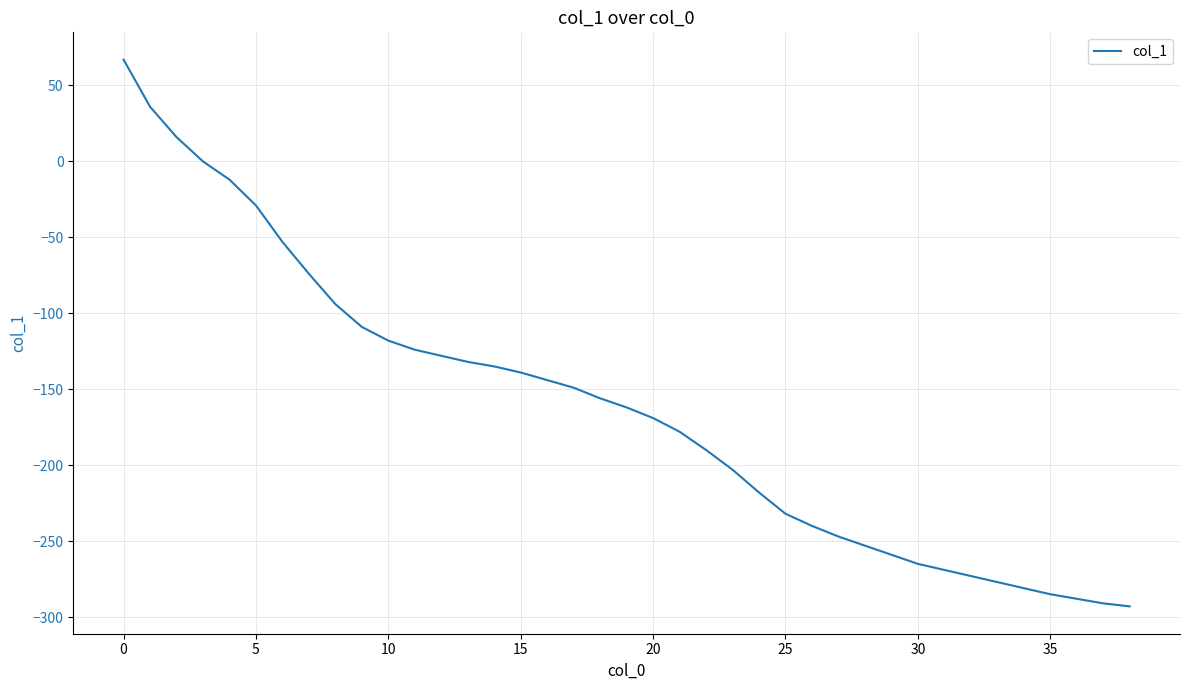

True or false: the data has more than 2 interior local peaks.

False